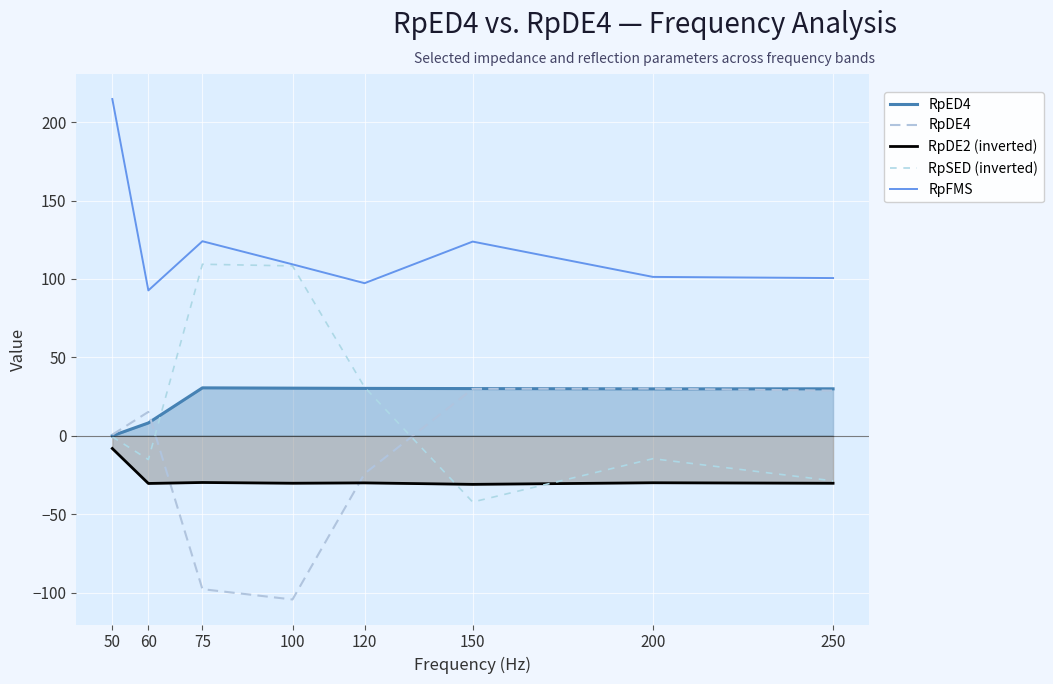

Which category has the highest value across all series?

50